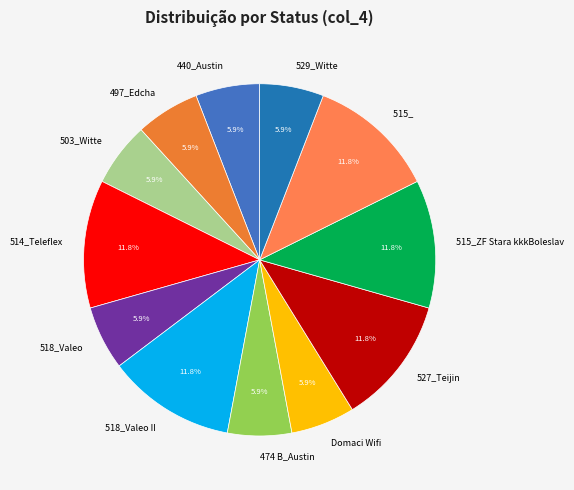

Between 474 B_Austin and 518_Valeo II, which is larger?

518_Valeo II